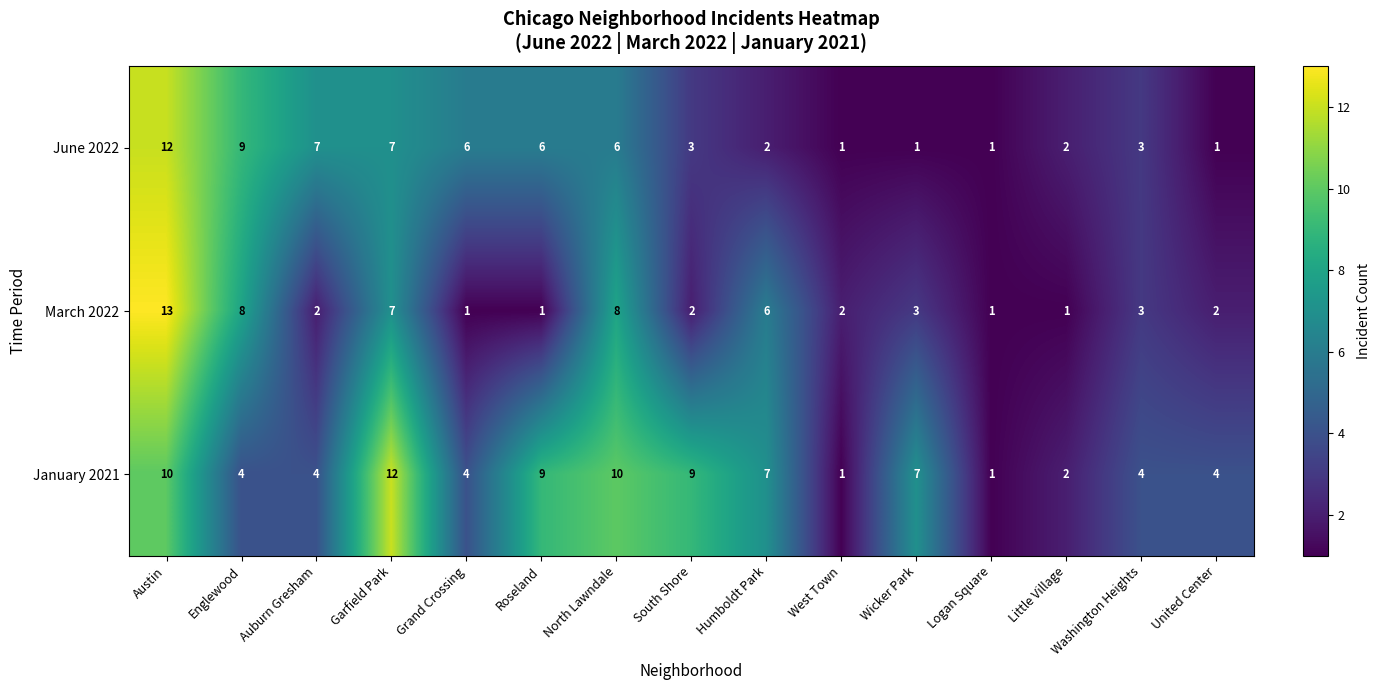

What is the difference between the highest and lowest values at North Lawndale?

4